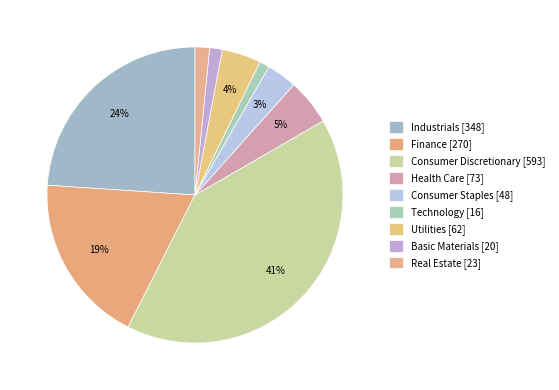

How many slices are in this pie chart?

9